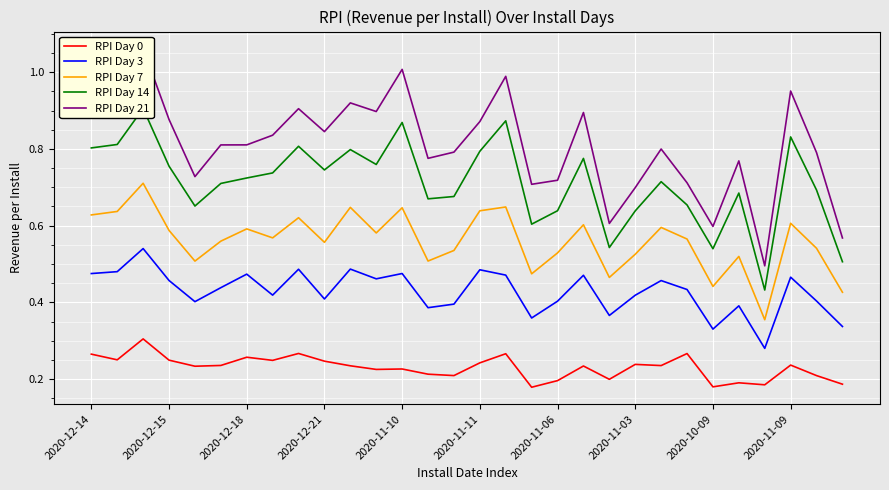

True or false: RPI Day 7 and RPI Day 0 cross at least once.

False